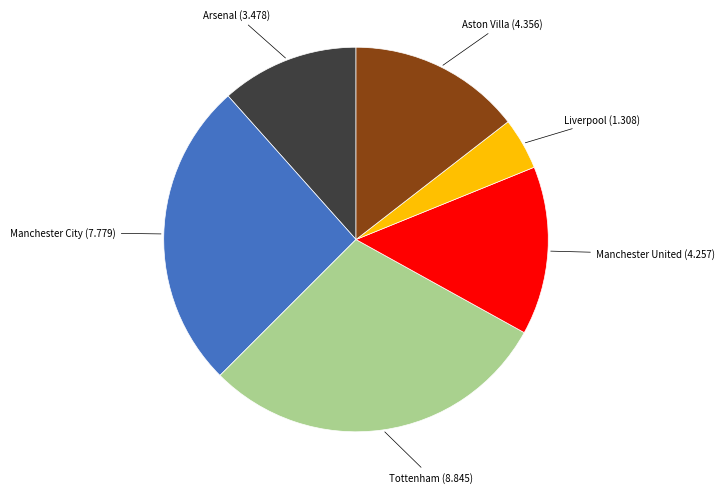

Is there a majority slice in this chart?

No